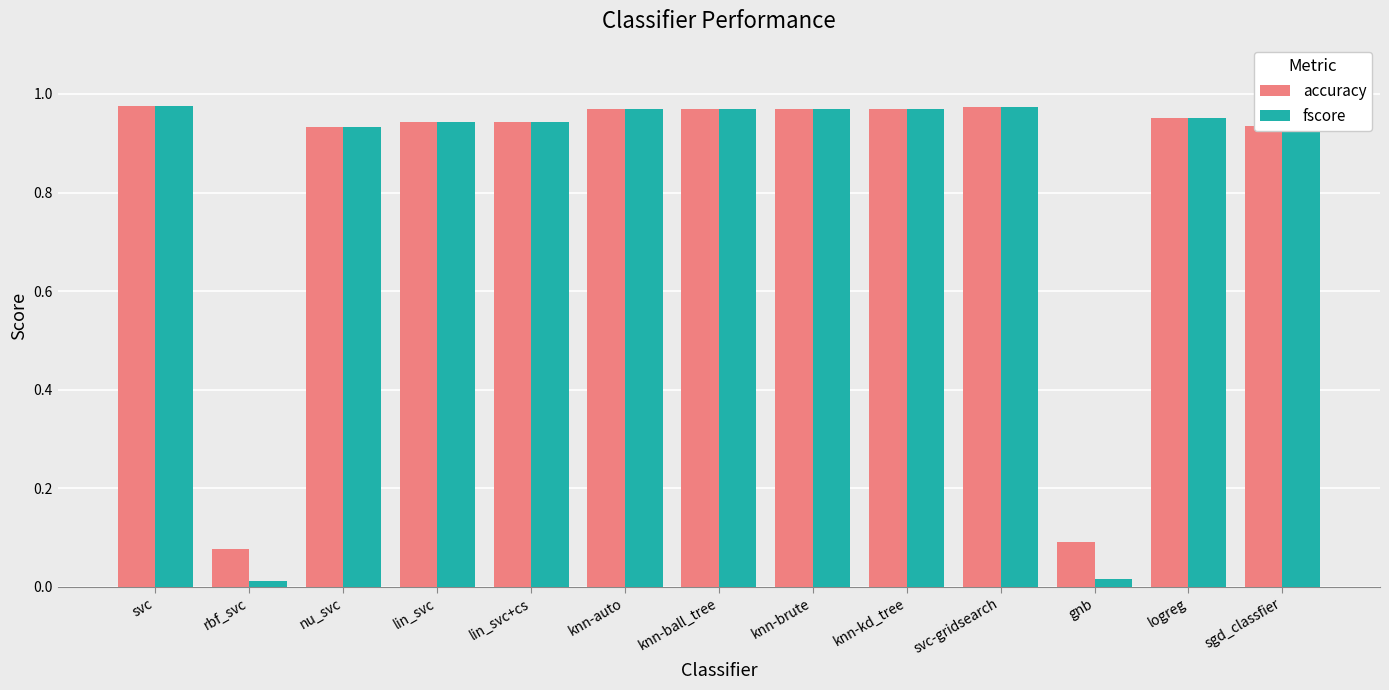

The accuracy series shows 0.0 at gnb. True or false?

False